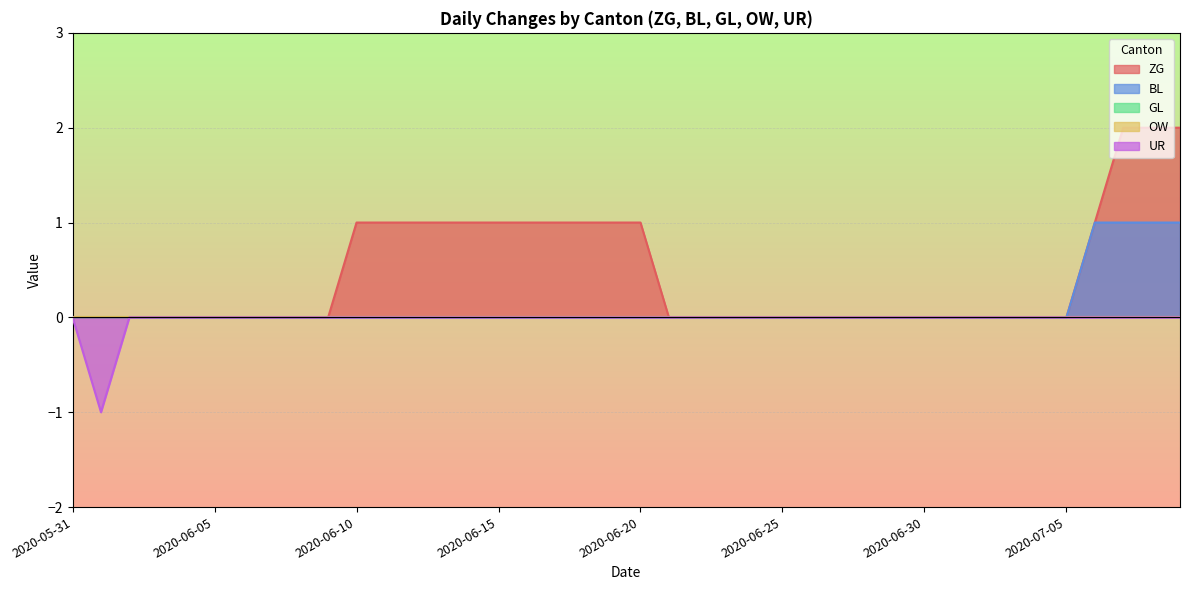

The value of ZG at 2020-07-04 is -1. True or false?

False